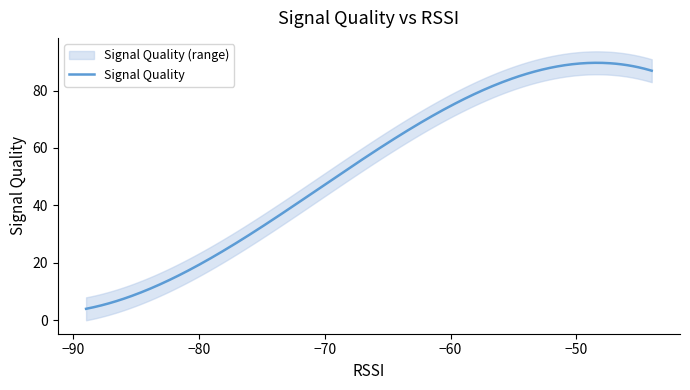

What is the difference between the maximum and minimum values in the Minimum Signal Quality series?

88